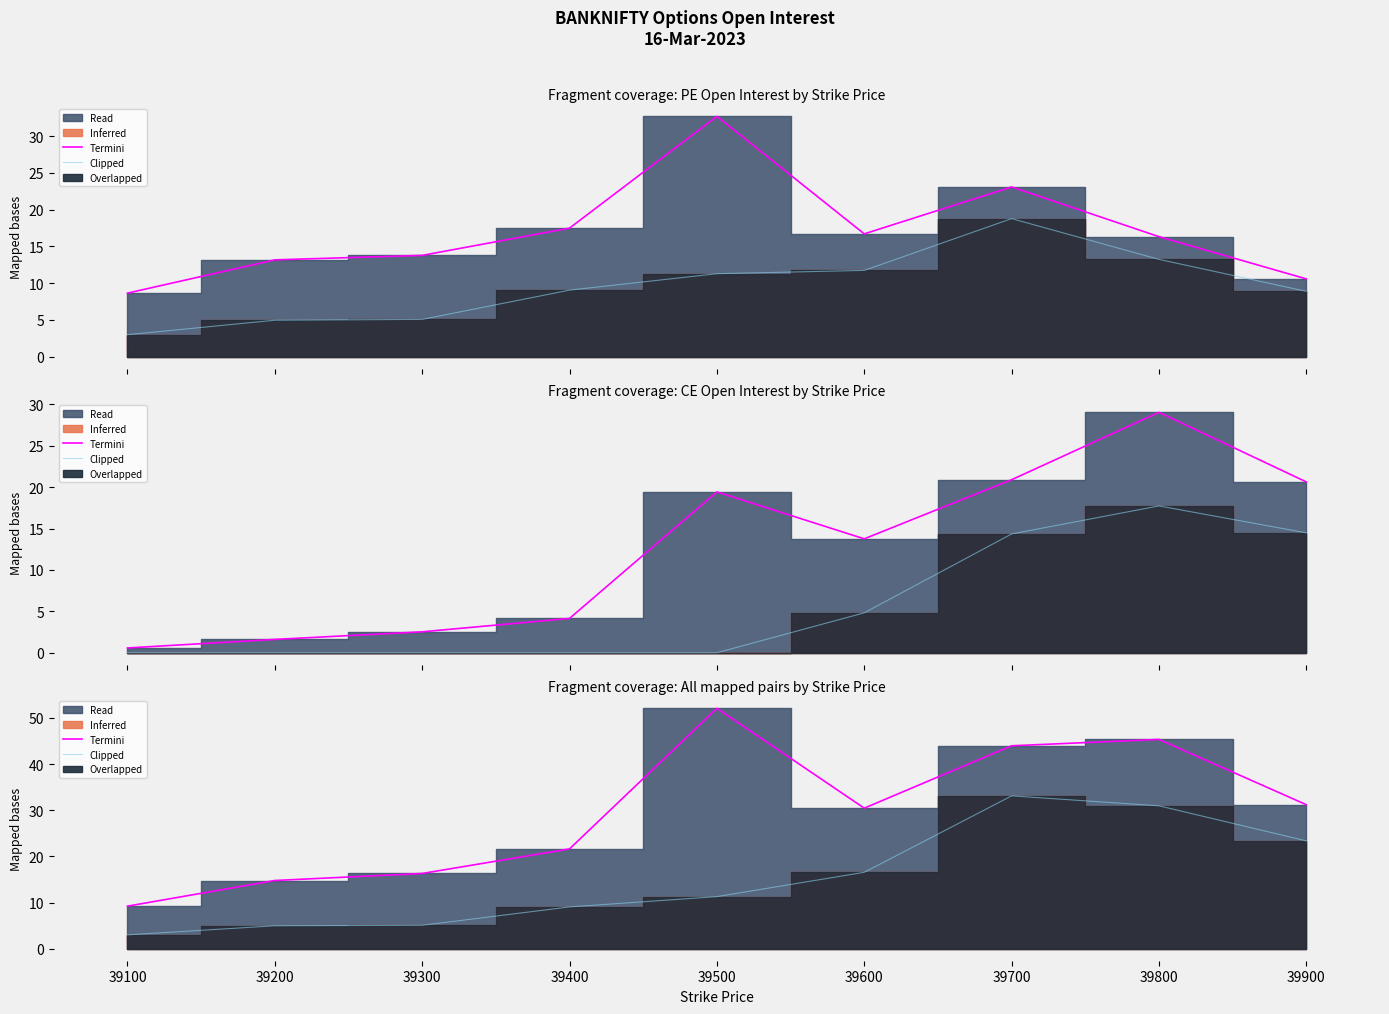

What is the total value across all series at 39700?

77.1